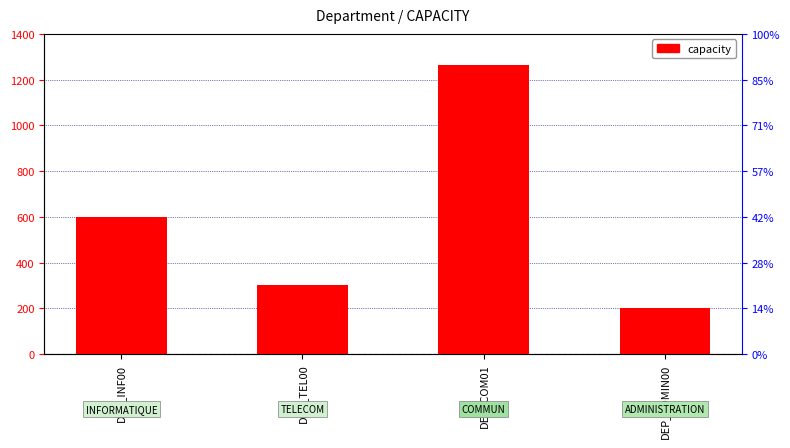

What is the change in value from DEP_INF00 to DEP_TEL00?

-301